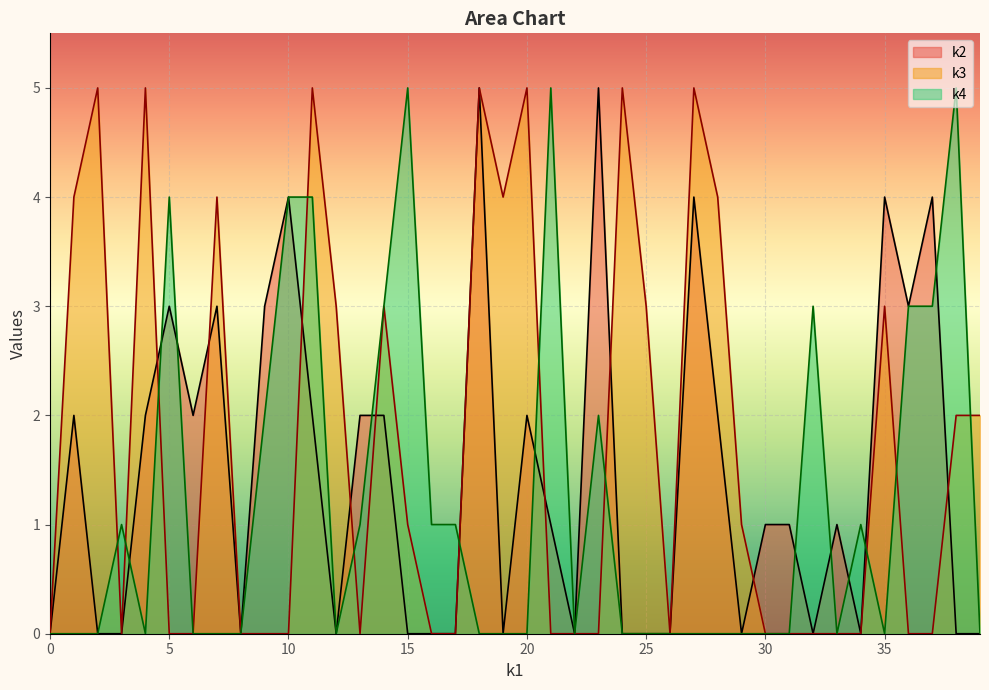

List the labels in order of k3 value, smallest first.

0, 0, 5, 0, 1, 0, 0, 0, 0, 3, 3, 1, 0, 1, 5, 4, 0, 2, 4, 0, 0, 0, 0, 0, 3, 1, 5, 0, 0, 0, 0, 0, 2, 0, 5, 5, 0, 0, 2, 0